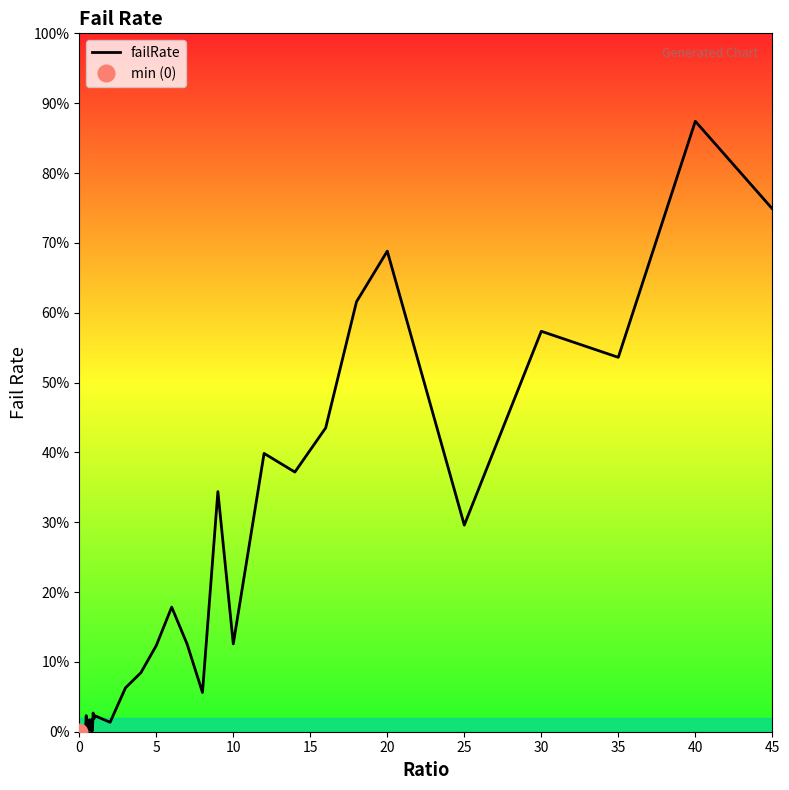

Reading left to right, list all the values displayed in this chart.

0.0	0.0	0.0	0.0	0.0	0.0	0.0	0.0	0.0	0.0	0.0	0.0	0.0	0.0	0.0	0.0	0.0	0.0	0.0	0.0	0.0	0.0	0.1	0.1	0.1	0.2	0.1	0.1	0.3	0.1	0.4	0.4	0.4	0.6	0.7	0.3	0.6	0.5	0.9	0.7